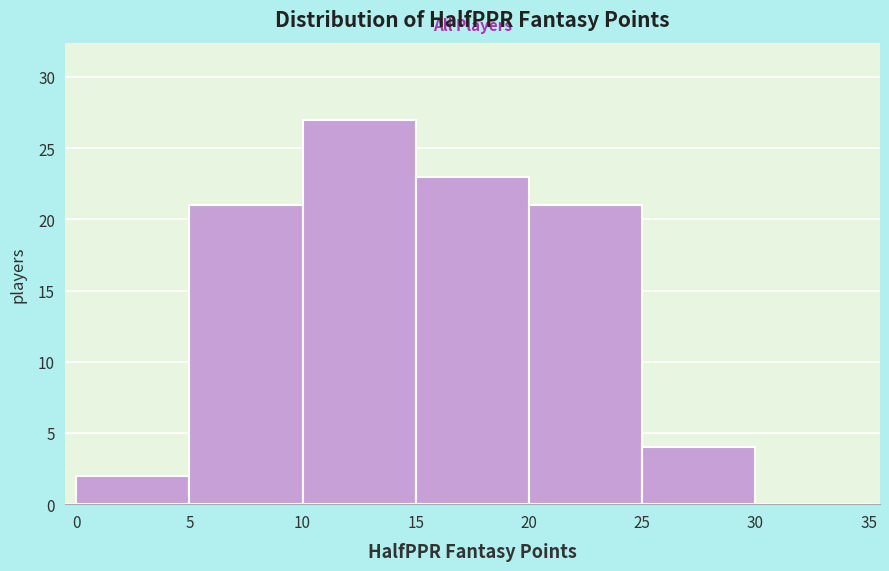

Reading left to right, list every bar in this chart as the range it spans on the x-axis followed by its height. The values are not printed on the chart, so give them approximately, as read against the axis.

0 to 5: 2
5 to 10: 21
10 to 15: 27
15 to 20: 23
20 to 25: 21
25 to 30: 4
30 to 35: 0